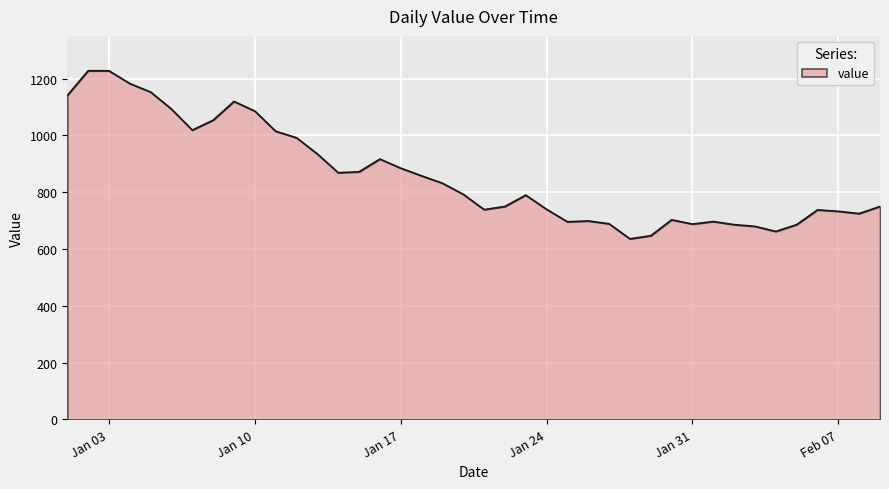

What is the smallest value displayed?

636